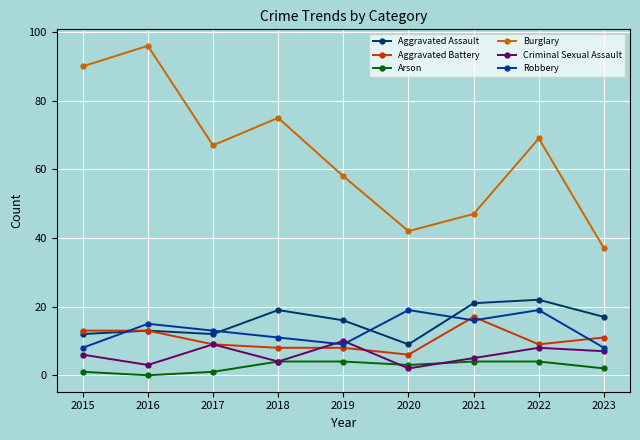

How many times do Aggravated Battery and Robbery cross each other?

4